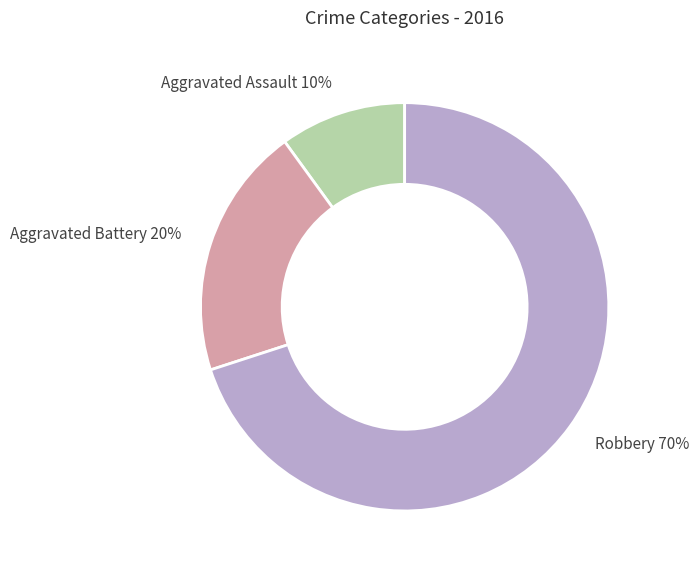

The Aggravated Assault slice represents 10% of the pie. True or false?

True